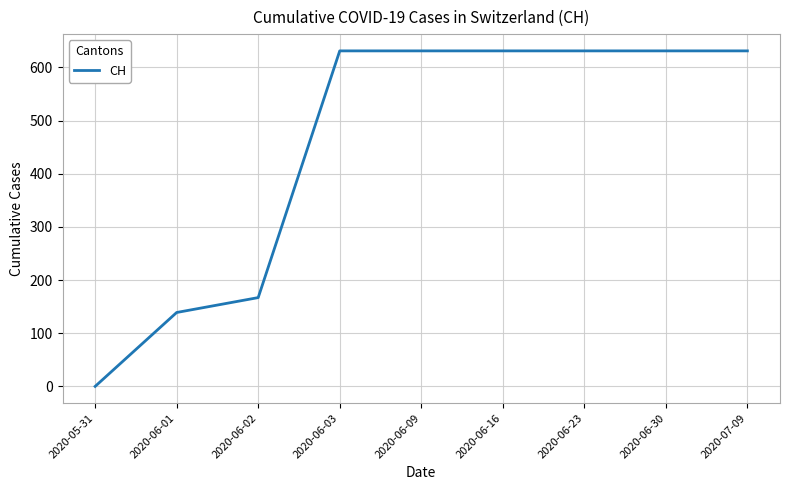

Is it true that the value at 2020-06-23 is 631?

True